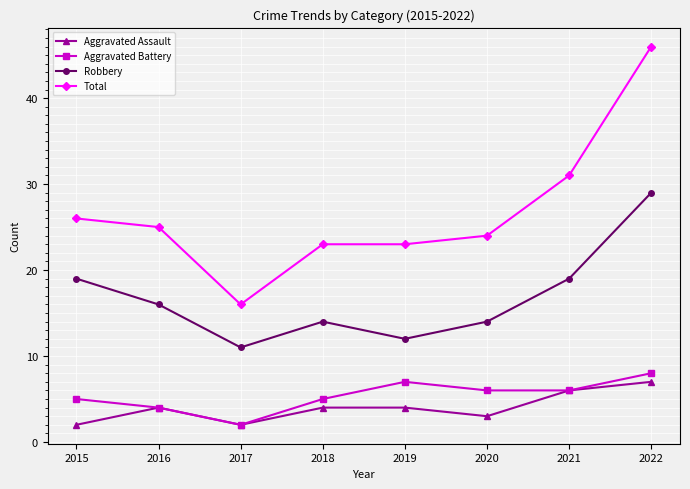

What is the approximate value of Aggravated Battery at 2022?

8